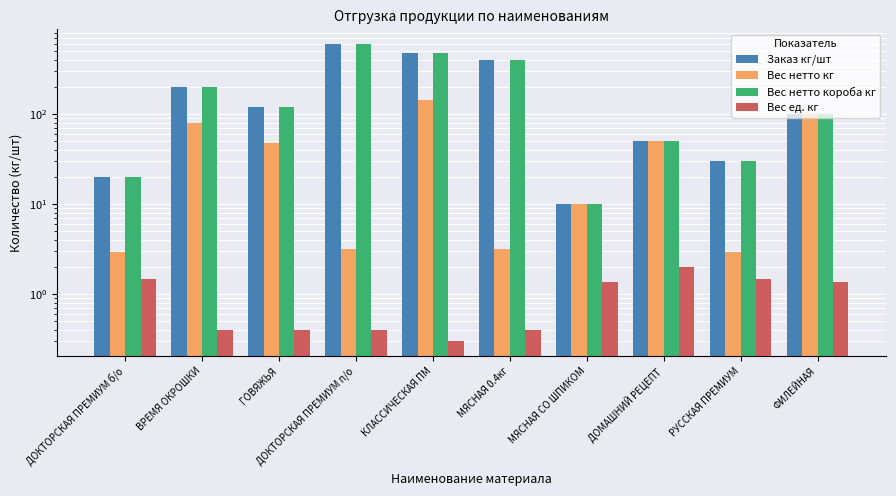

Reading left to right, transcribe all the data shown in this chart.

Заказ кг/шт: 20.0	200.0	120.0	600.0	480.0	400.0	10.0	50.0	30.0	100.0
Вес нетто кг: 3.0	80.0	48.0	3.2	144.0	3.2	10.0	50.0	3.0	100.0
Вес нетто короба кг: 20.0	200.0	120.0	600.0	480.0	400.0	10.0	50.0	30.0	100.0
Вес ед. кг: 1.5	0.4	0.4	0.4	0.3	0.4	1.4	2.0	1.5	1.4